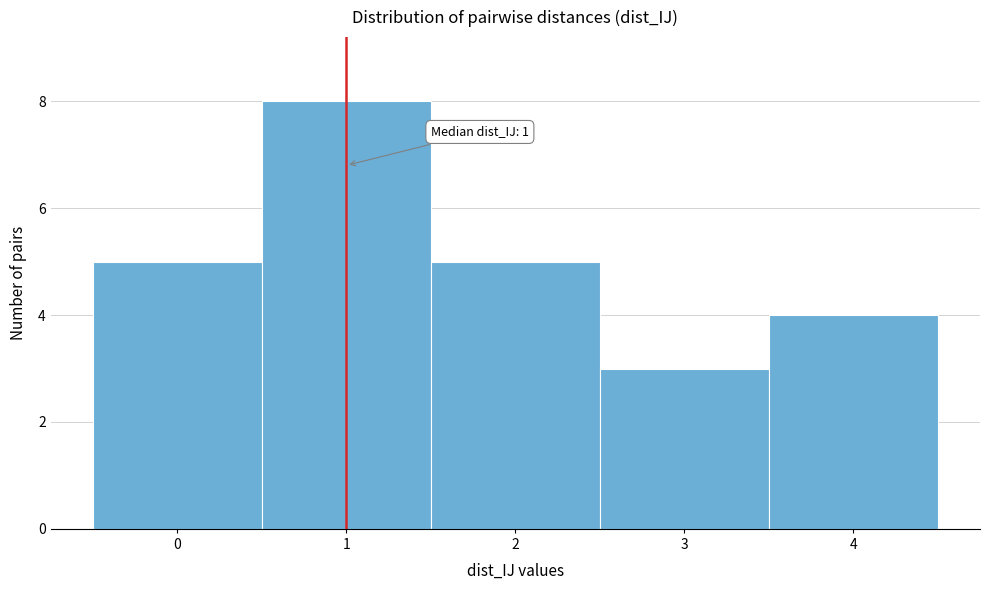

Which range on the x-axis has the tallest bar?

0.5 to 1.5